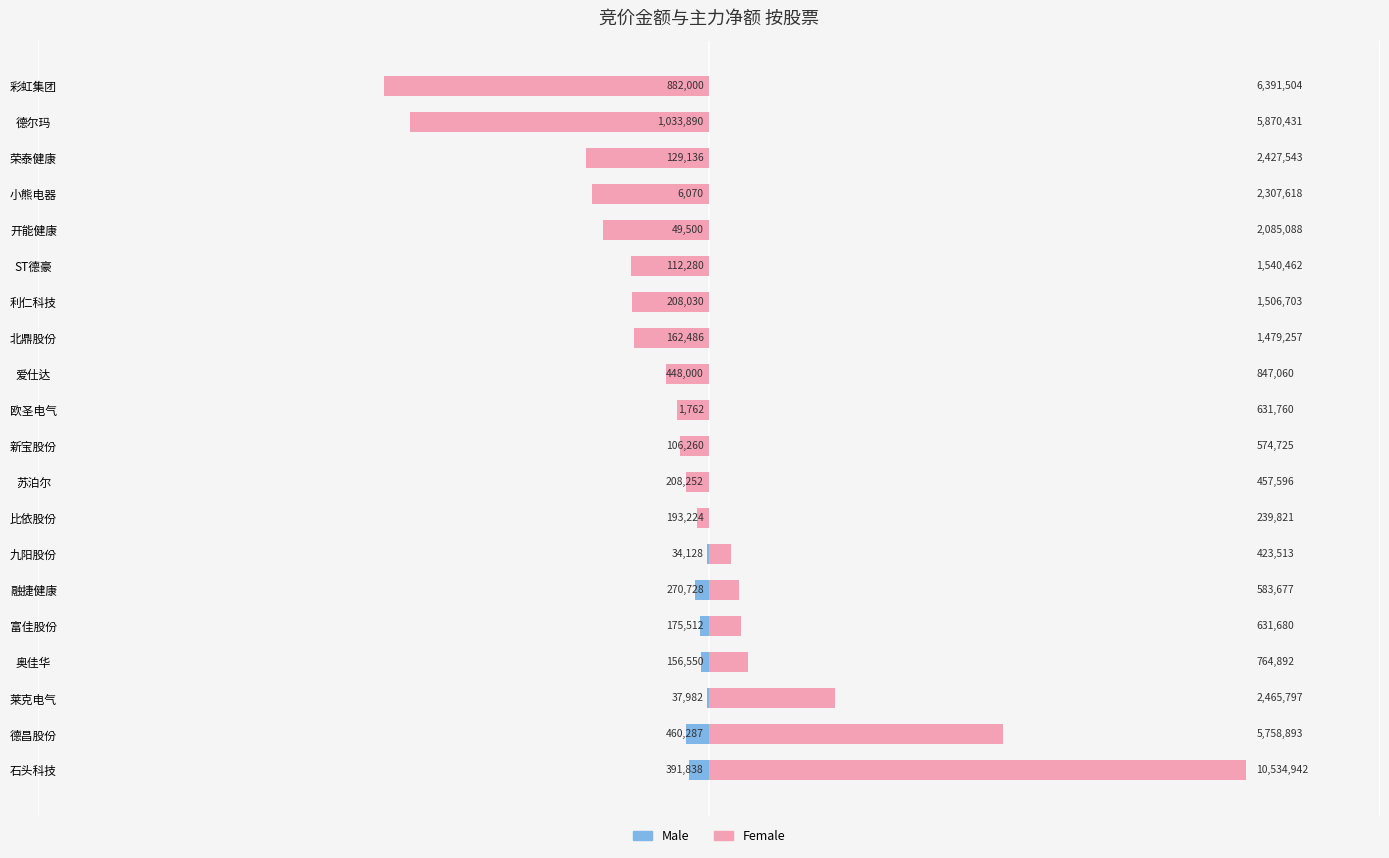

How many negative values does the Female series have?

13